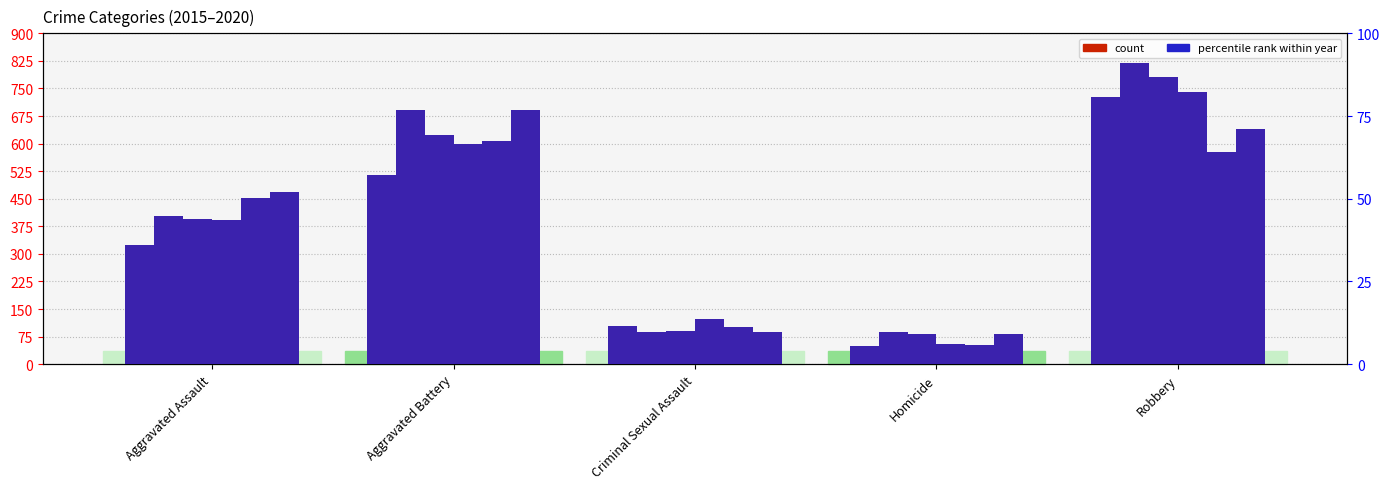

Reading right to left, list all the values displayed in this chart.

2015: Robbery=726	Homicide=50	Criminal Sexual Assault=105	Aggravated Battery=515	Aggravated Assault=323
2016: Robbery=819	Homicide=87	Criminal Sexual Assault=87	Aggravated Battery=691	Aggravated Assault=402
2017: Robbery=780	Homicide=82	Criminal Sexual Assault=90	Aggravated Battery=623	Aggravated Assault=396
2018: Robbery=741	Homicide=56	Criminal Sexual Assault=122	Aggravated Battery=600	Aggravated Assault=392
2019: Robbery=577	Homicide=53	Criminal Sexual Assault=102	Aggravated Battery=608	Aggravated Assault=452
2020: Robbery=639	Homicide=81	Criminal Sexual Assault=88	Aggravated Battery=691	Aggravated Assault=468